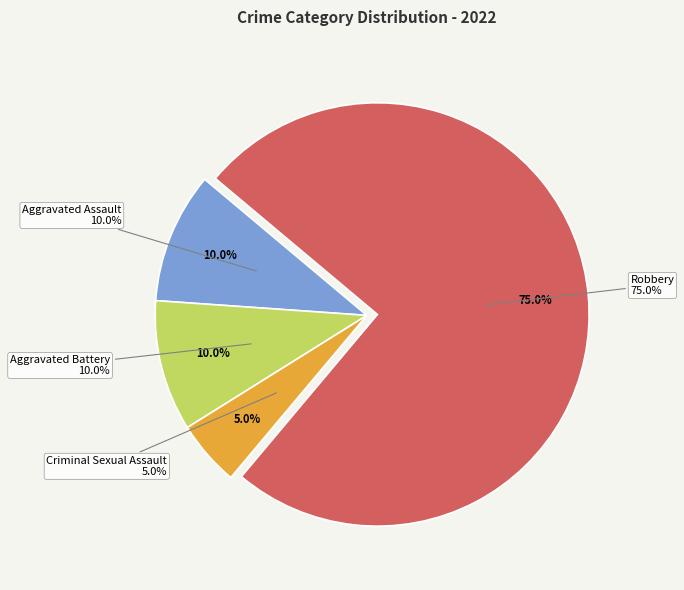

What portion of the pie excludes Robbery?

25.0%